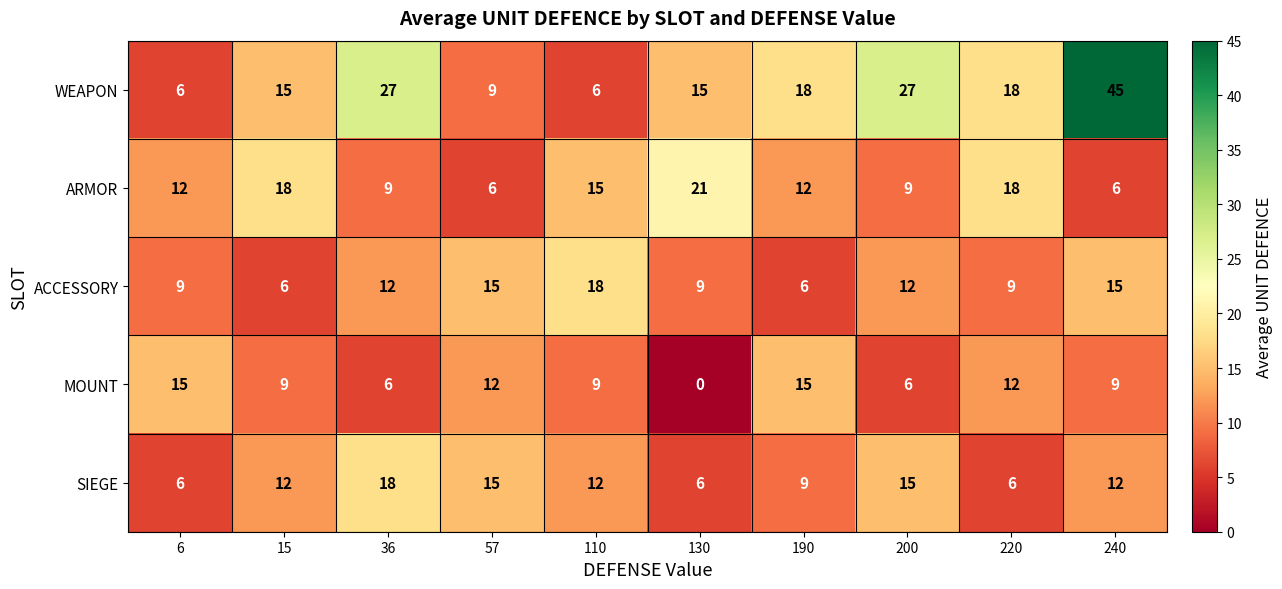

Which series changed the most between 15 and 36?

WEAPON